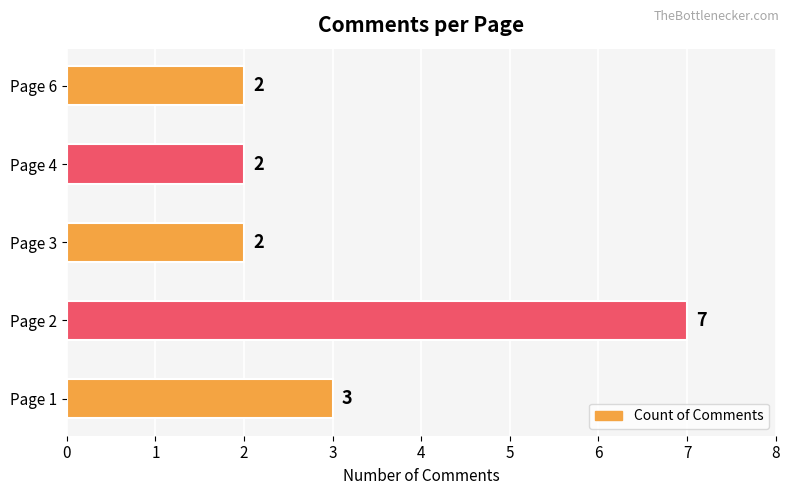

True or false: the data shows 1 at Page 3.

False